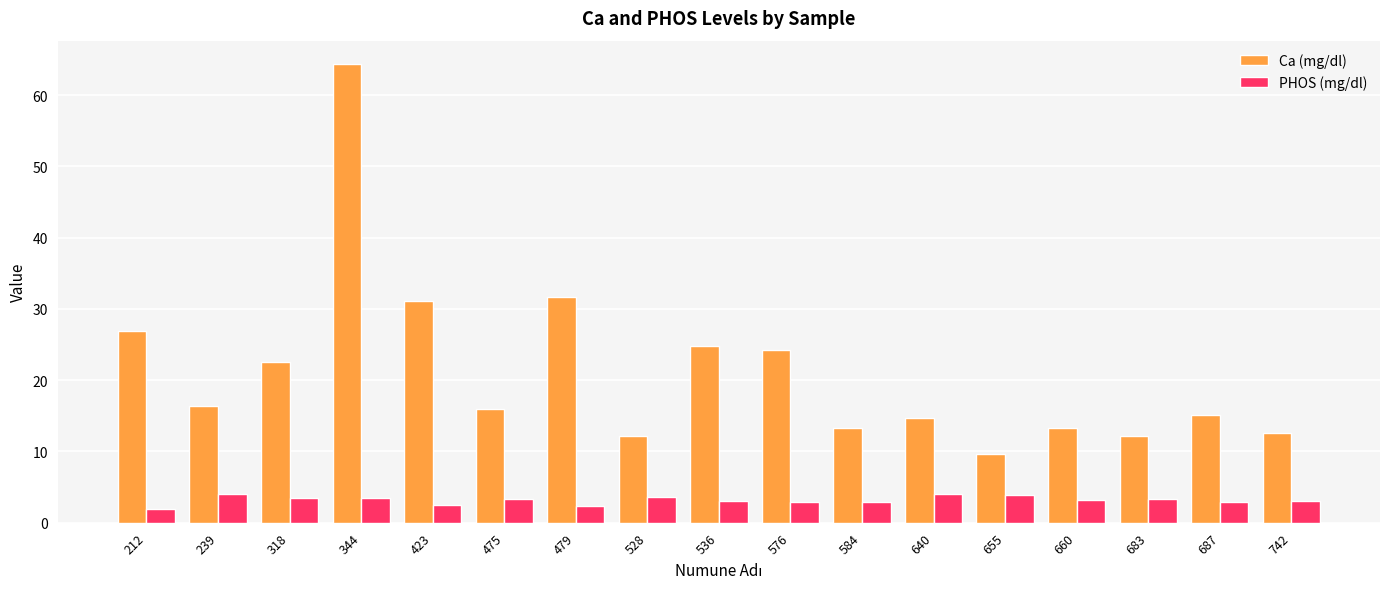

What is the difference between the second highest and minimum values in the Ca (mg/dl) series?

22.1